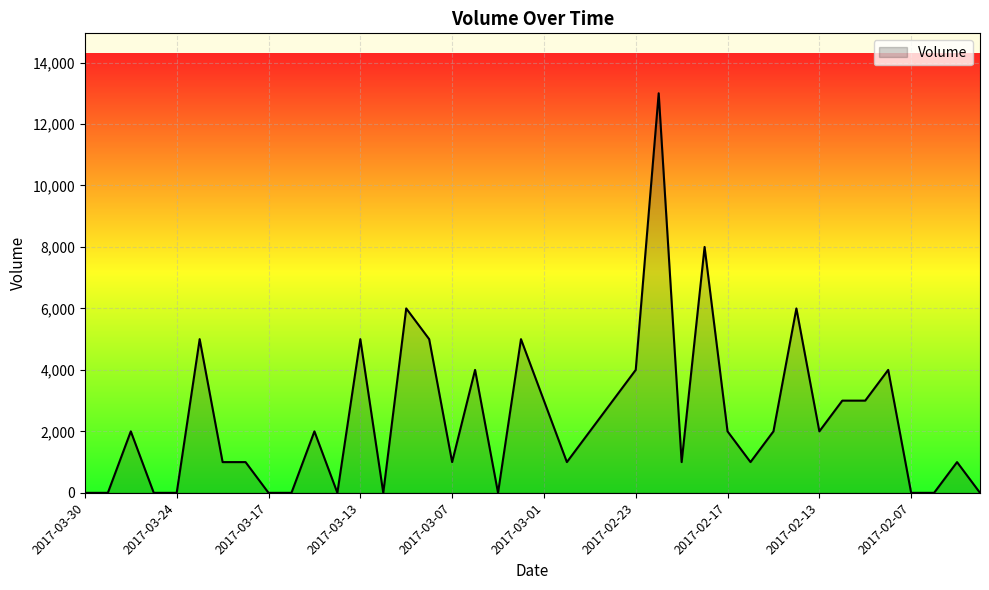

What is the maximum value shown in the chart?

13000